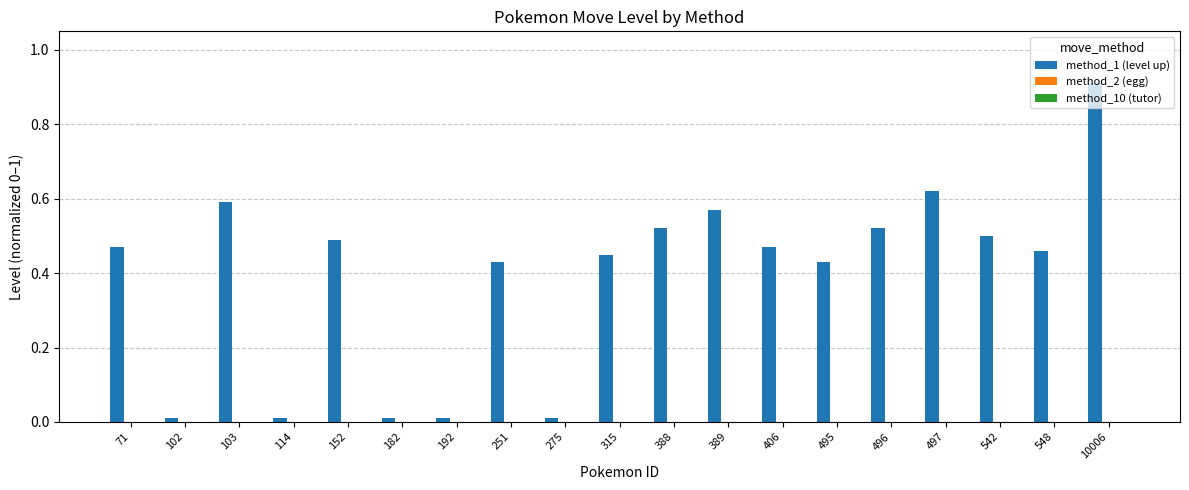

Read the value at 10006.

0.9